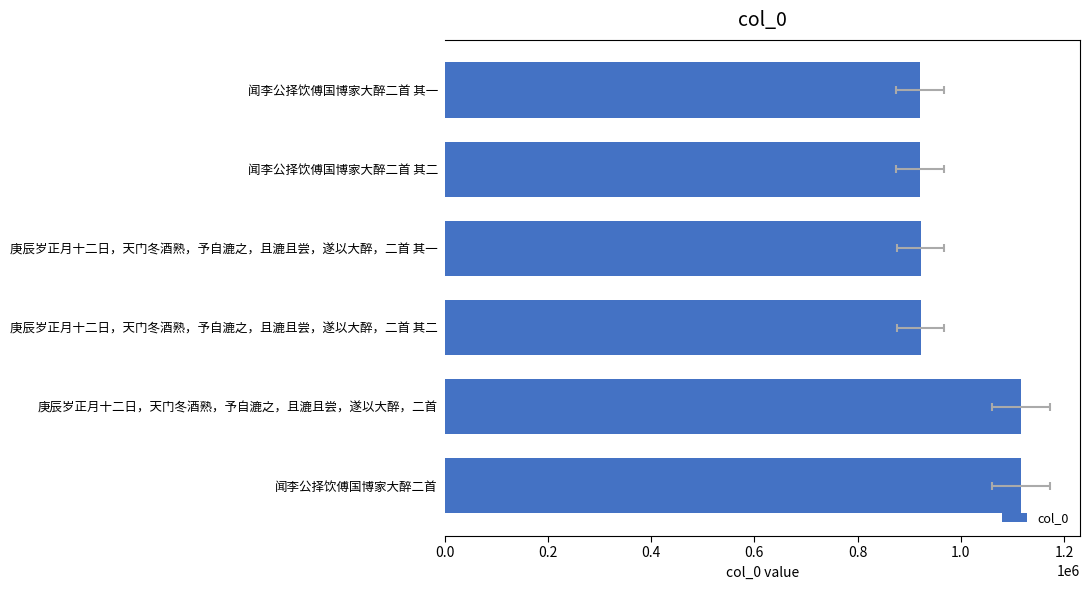

How many bars are there in total?

6